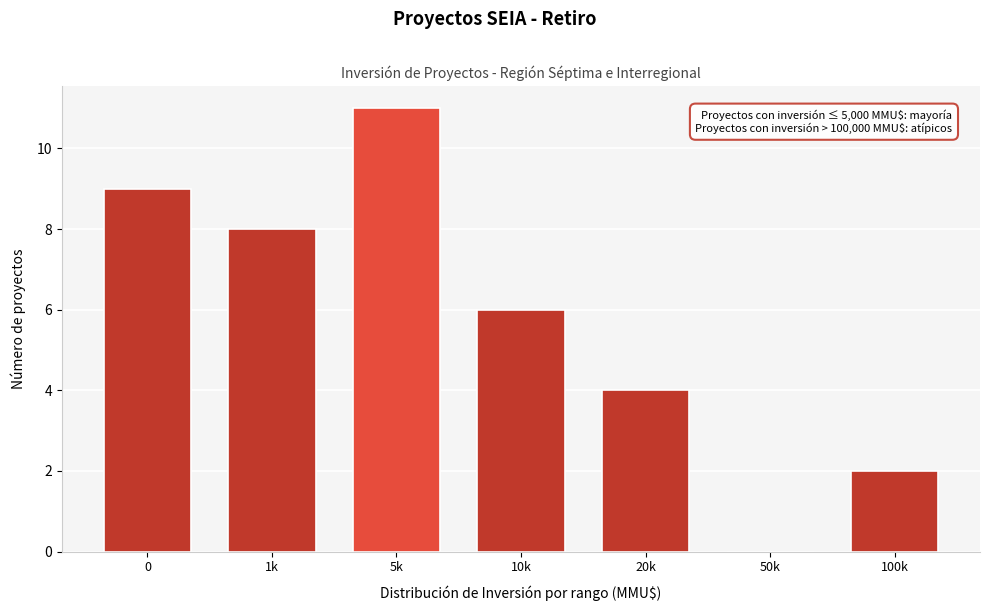

Reading right to left, what are all the values shown in this chart?

100k=2	50k=0	20k=4	10k=6	5k=11	1k=8	0=9